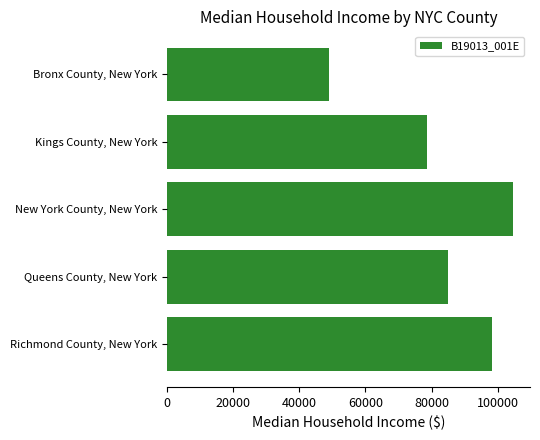

Rank the categories by value from lowest to highest.

Bronx County, New York, Kings County, New York, Queens County, New York, Richmond County, New York, New York County, New York